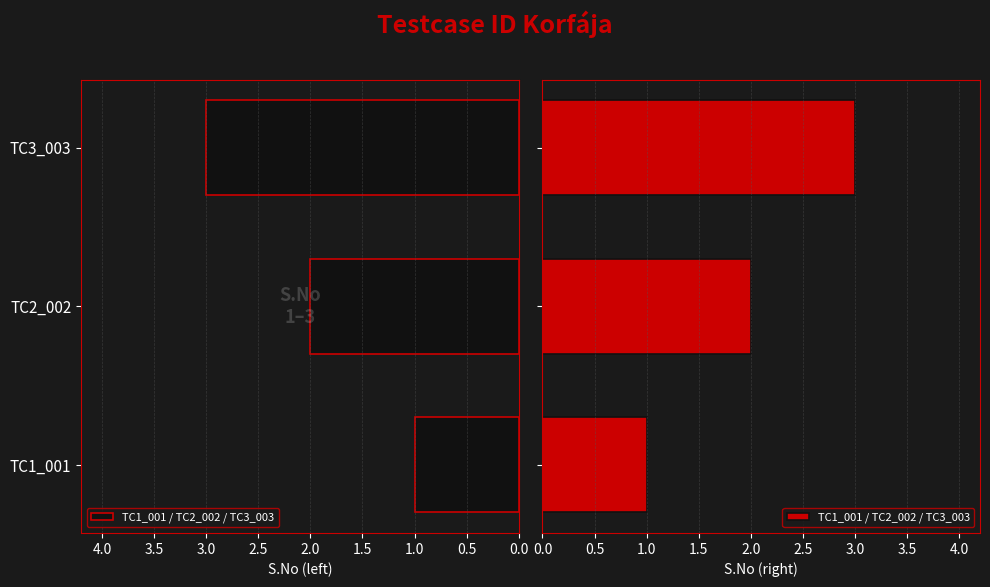

What is the minimum value shown in the chart?

1